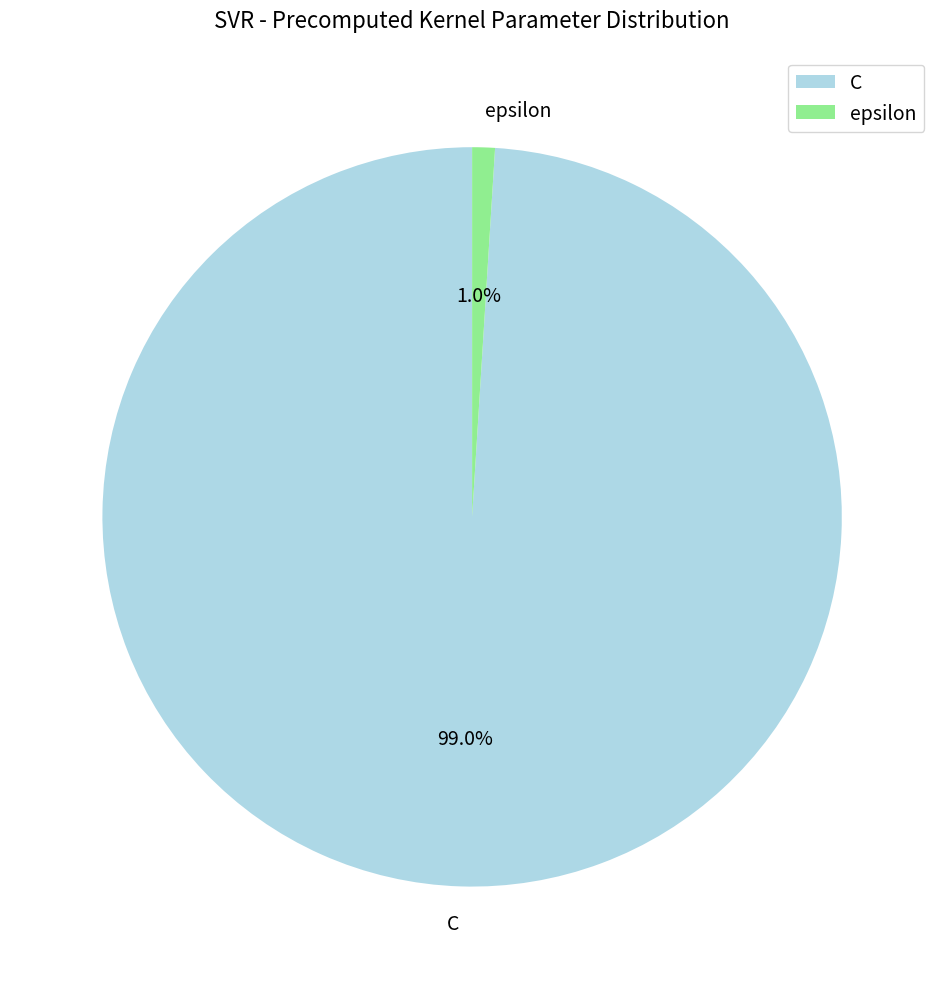

What percentage is the C slice, to the nearest percent?

99%